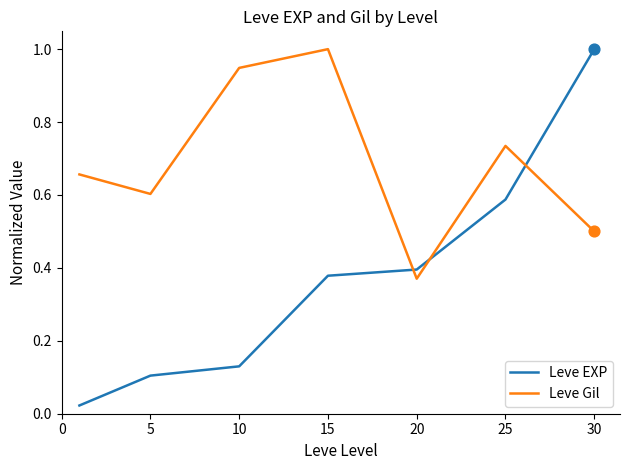

Which series has the largest total across all categories?

Leve Gil